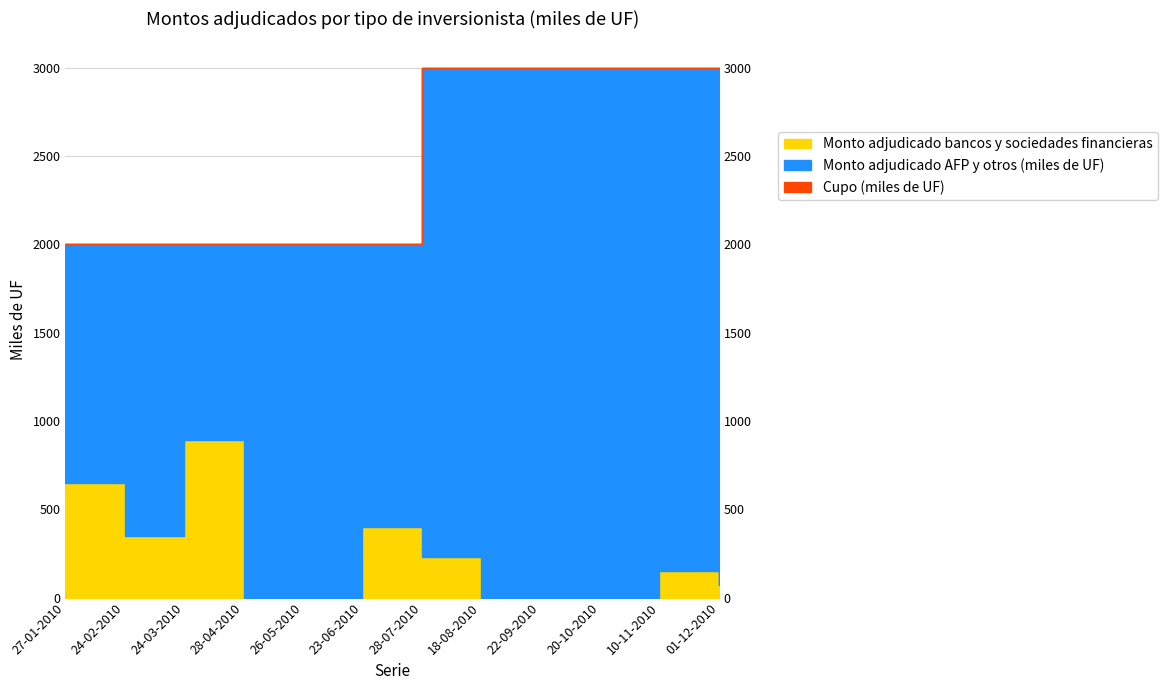

Is the value of Monto adjudicado bancos y sociedades financieras at 18-08-2010 greater than the value of Cupo (miles de UF) at 26-05-2010?

No